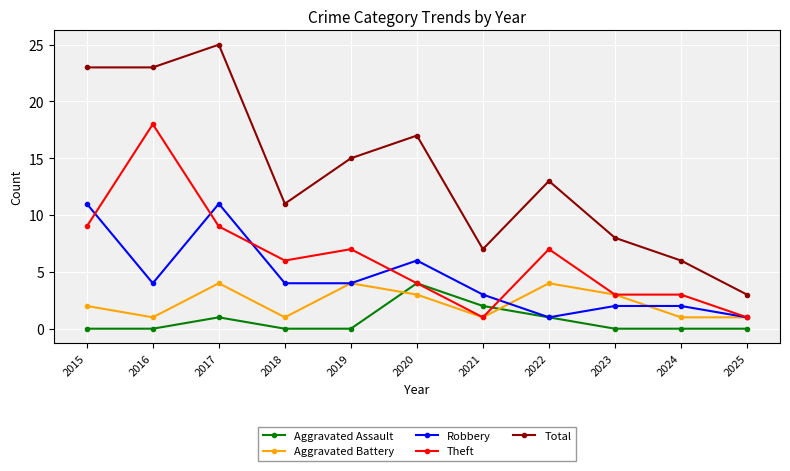

What is the approximate value of Total at 2015, to the nearest 5?

25